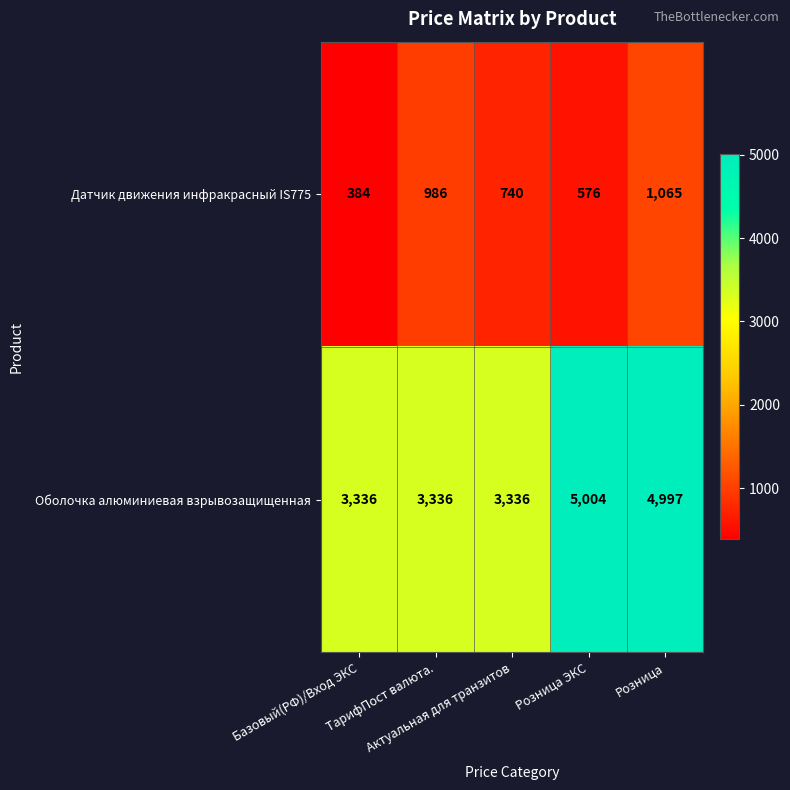

How many Датчик движения инфракрасный IS775 values are between 576 and 986?

3